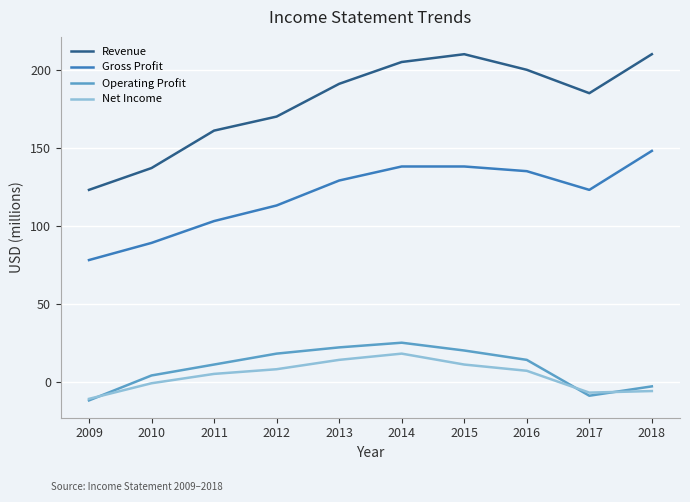

Where is the first local minimum for Operating Profit?

2017